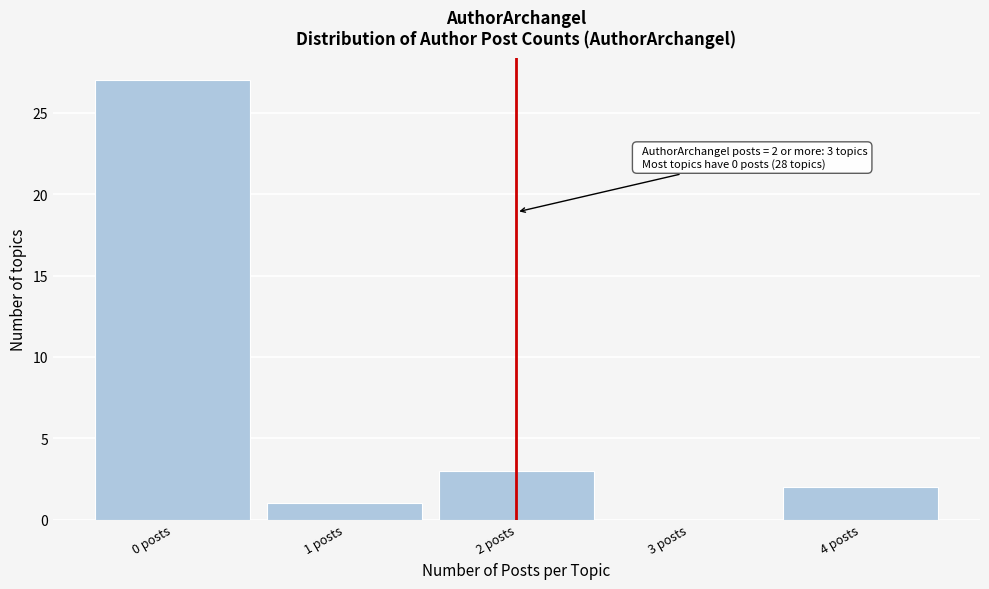

Reading left to right, list all the values displayed in this chart.

0 posts=27	1 posts=1	2 posts=3	3 posts=0	4 posts=2